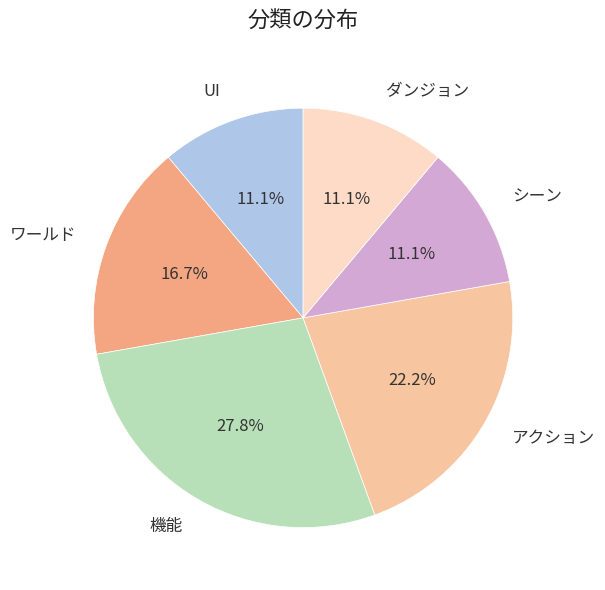

Which has a higher value, アクション or 機能?

機能